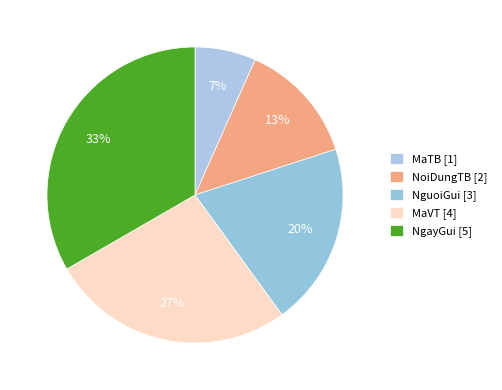

What is the change in value from NguoiGui to MaVT?

+1